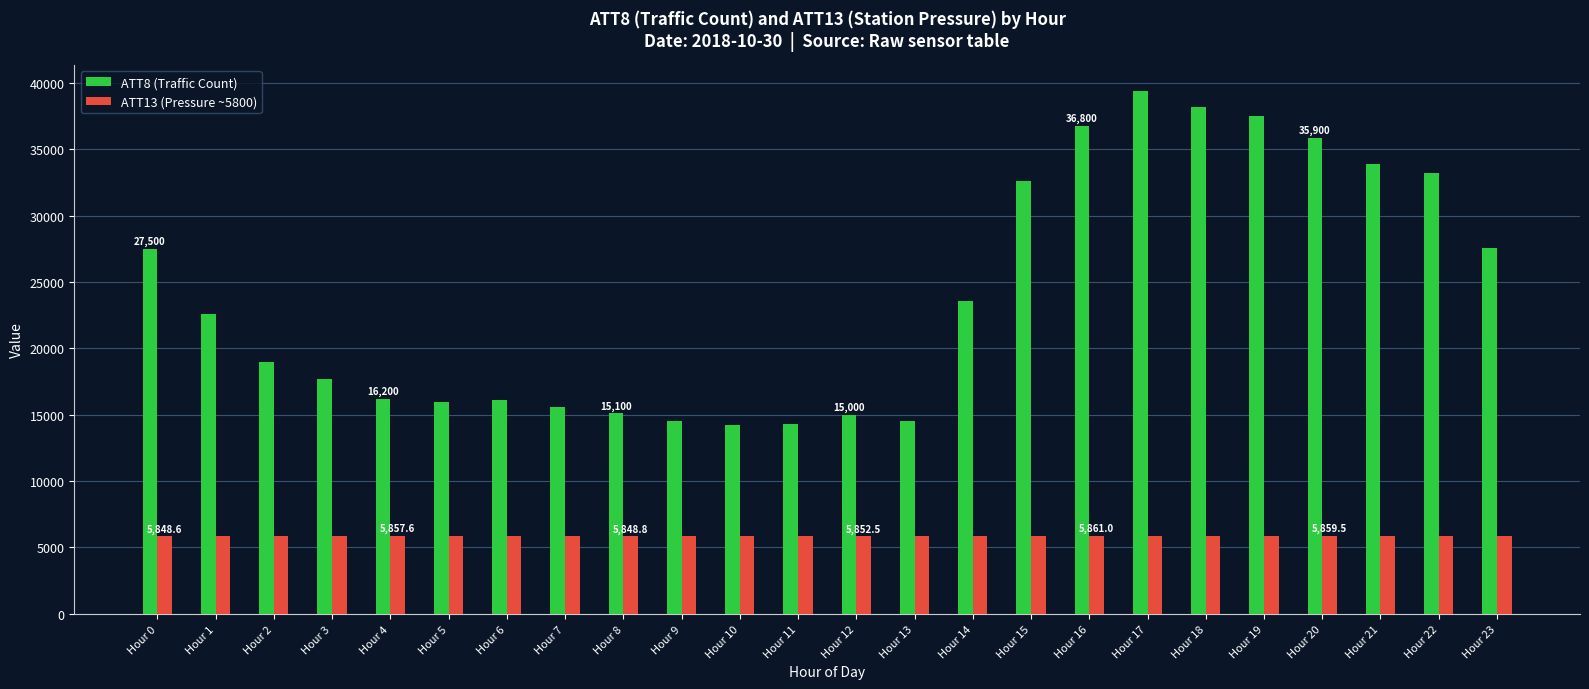

How many values in the ATT13 (Pressure ~5800) series are below 5857?

12